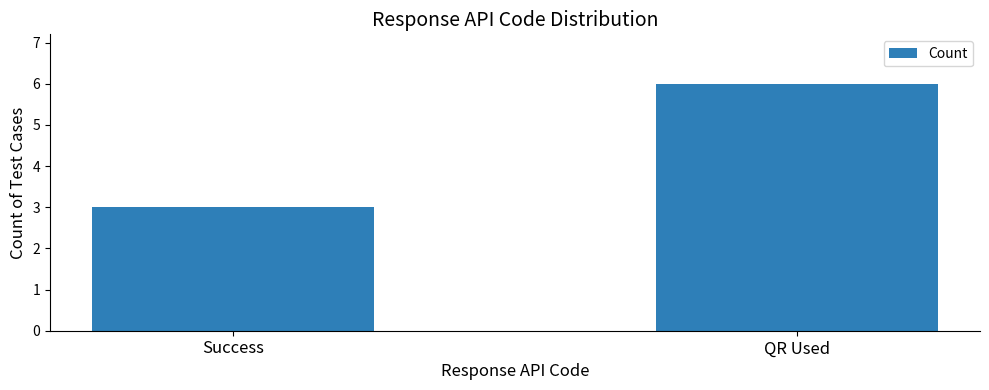

The value at Success is 3. True or false?

True